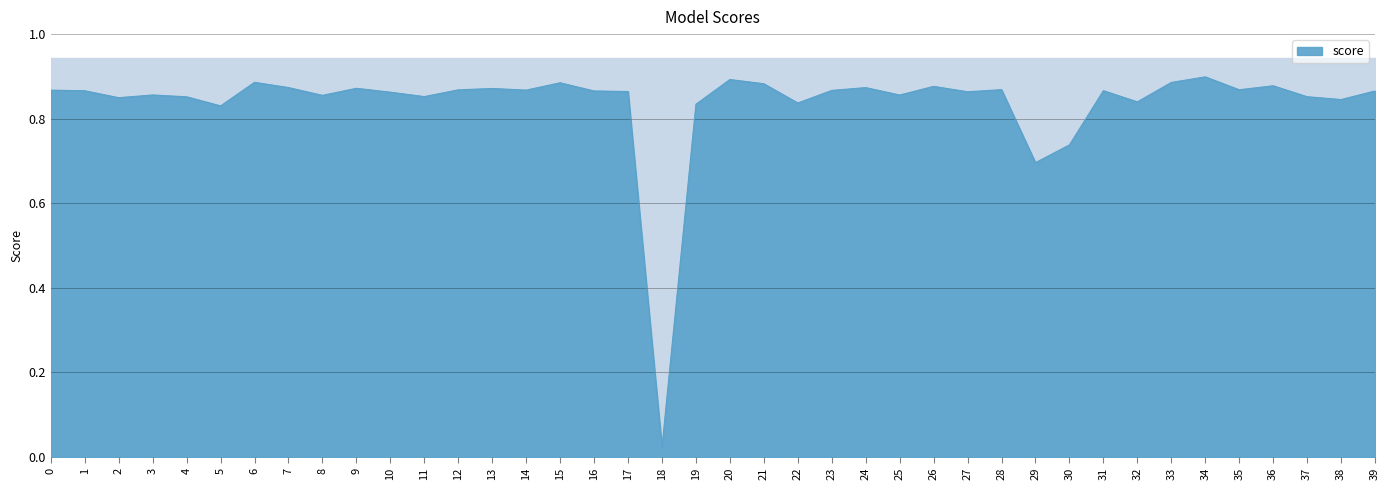

Does the chart display data point markers on the line(s)?

No